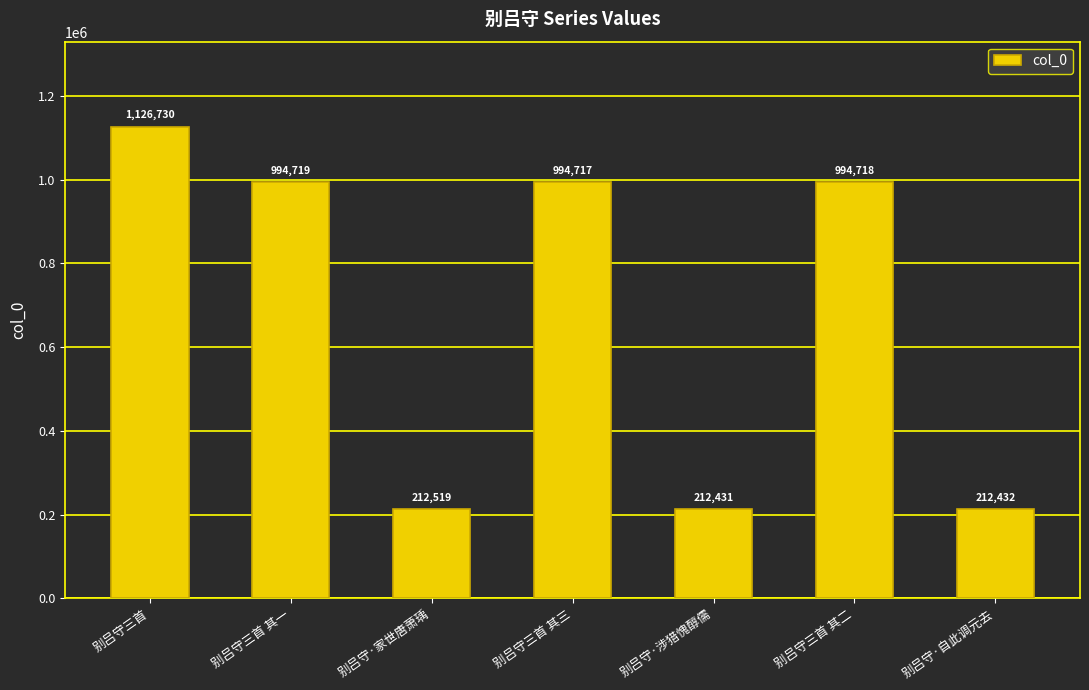

The chart shows a value of 994717 at 别吕守三首 其三. True or false?

True